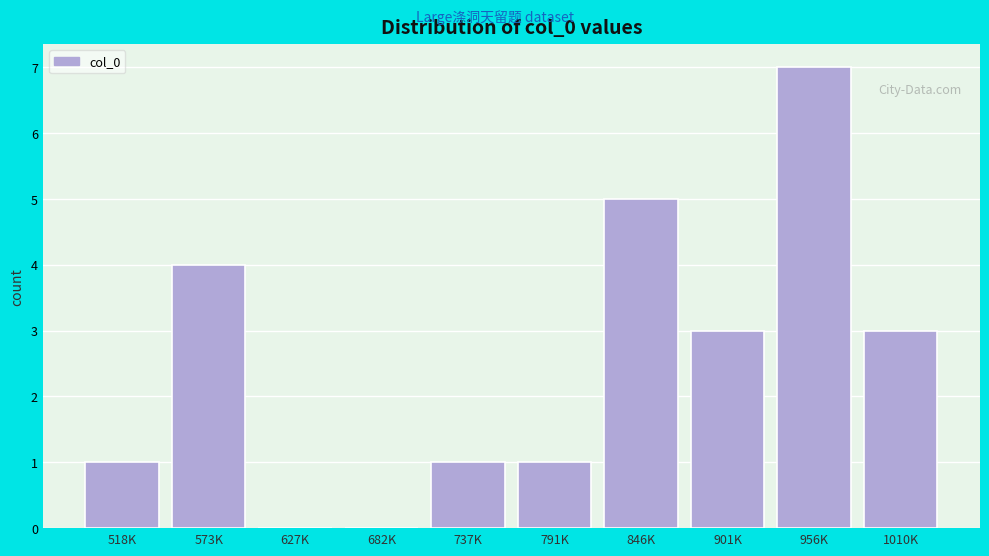

Reading left to right, extract all data points from this chart.

518K=1	573K=4	627K=0	682K=0	737K=1	791K=1	846K=5	901K=3	956K=7	1010K=3